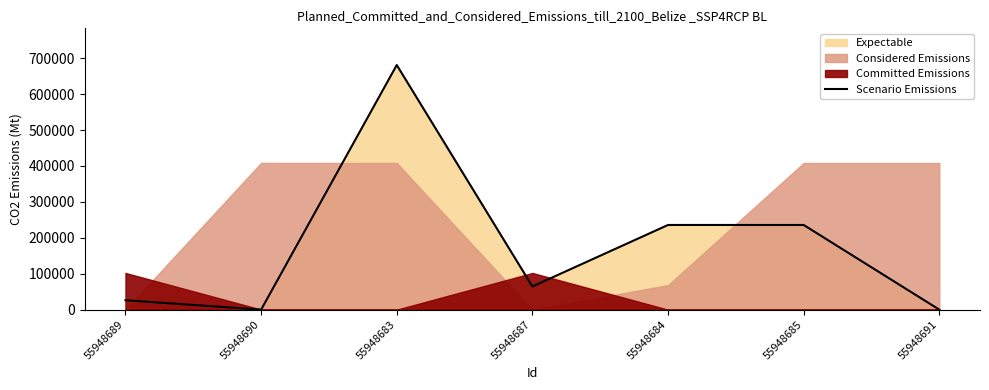

List the labels in order of value, smallest first.

55948690, 55948691, 55948689, 55948687, 55948684, 55948685, 55948683